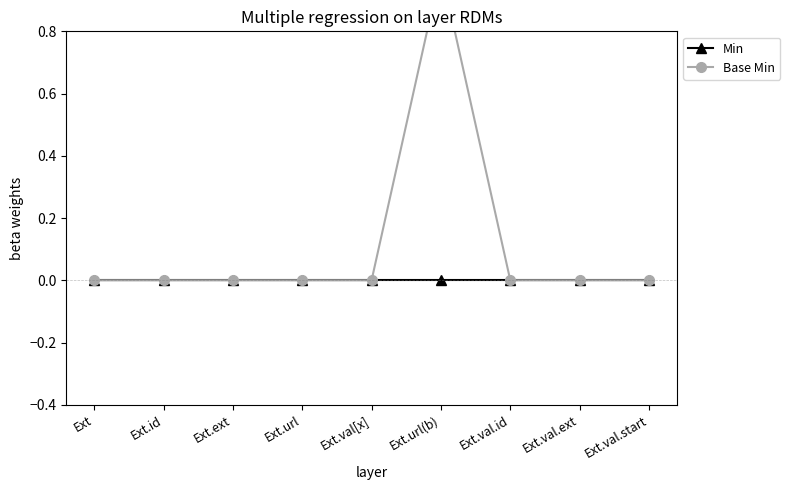

At which category does the chart reach its peak across all series?

Ext.url(b)